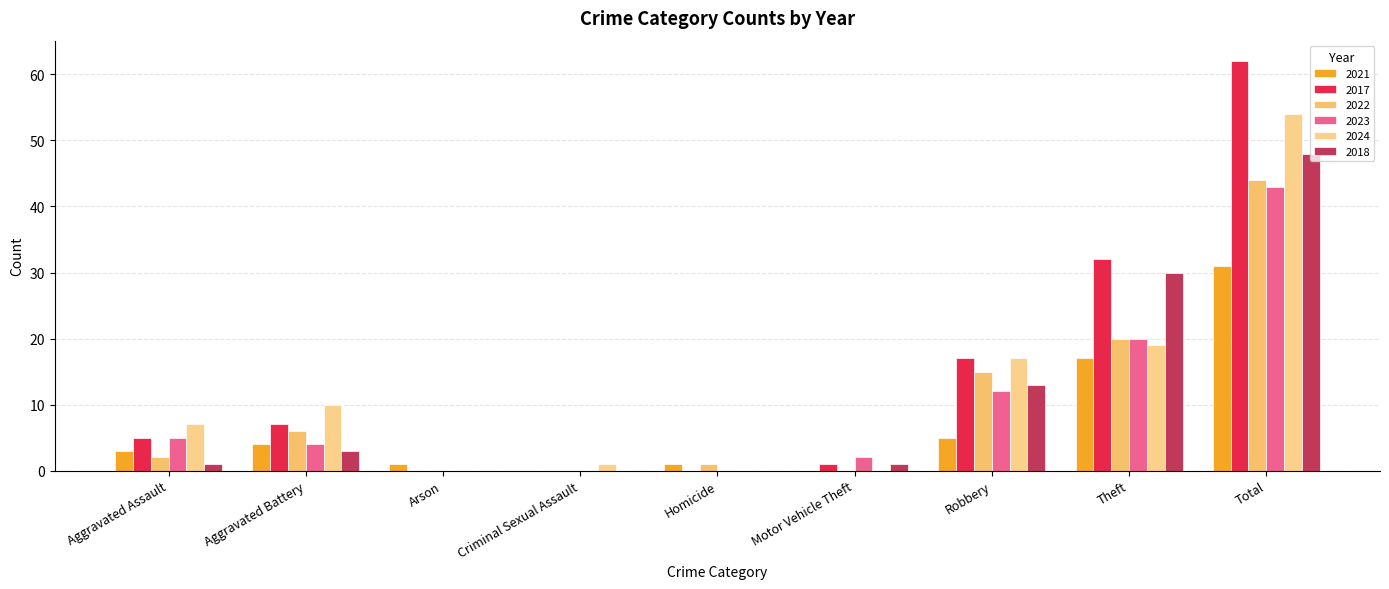

The value of 2022 at Aggravated Battery is 6. True or false?

True